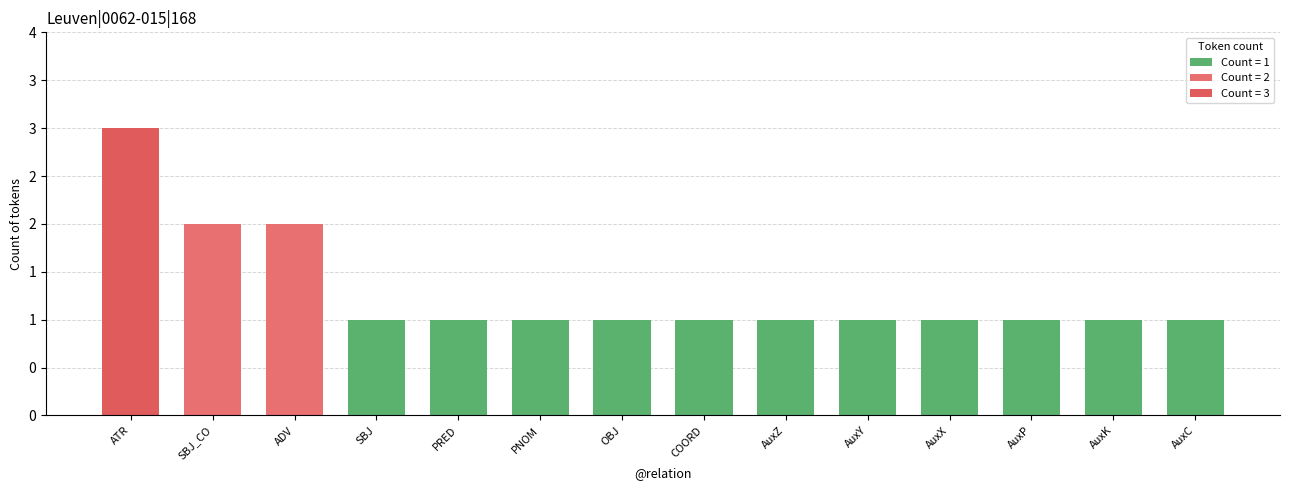

The chart shows a value of 1 at AuxY. True or false?

True